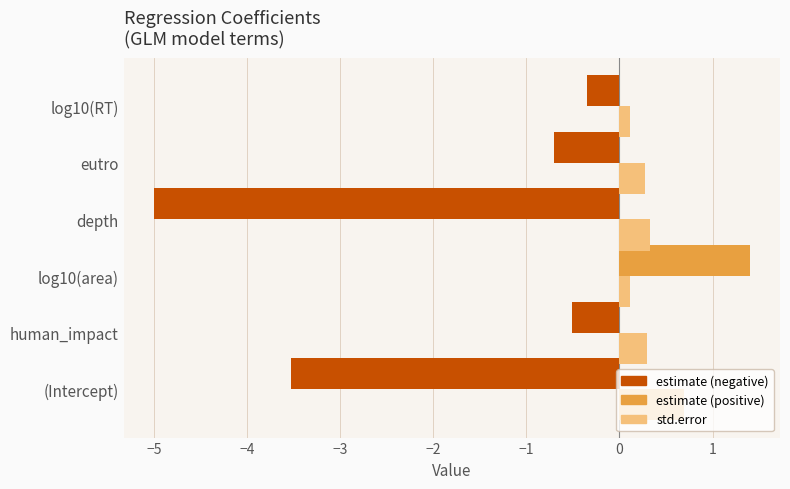

What is the difference between the highest and lowest values at depth?

5.3